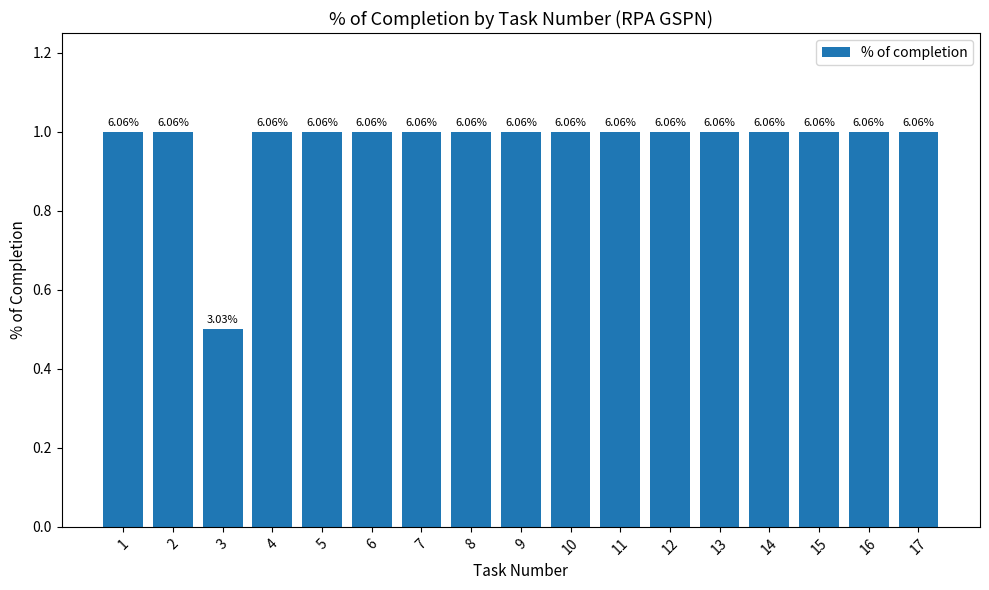

Which label corresponds to the largest value in the chart?

1